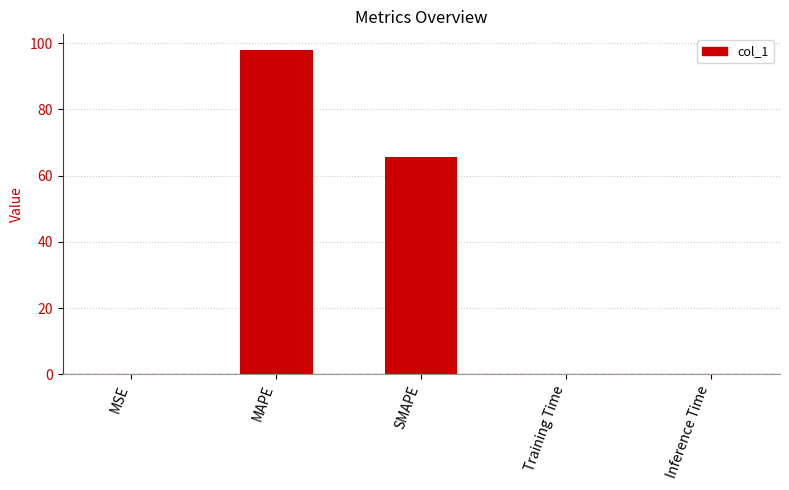

What is the sum of all values?

163.6